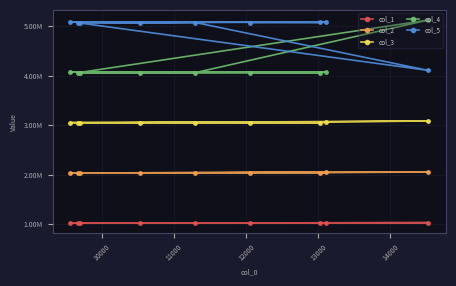

What is the difference between the maximum and minimum values in the col_1 series?

11466